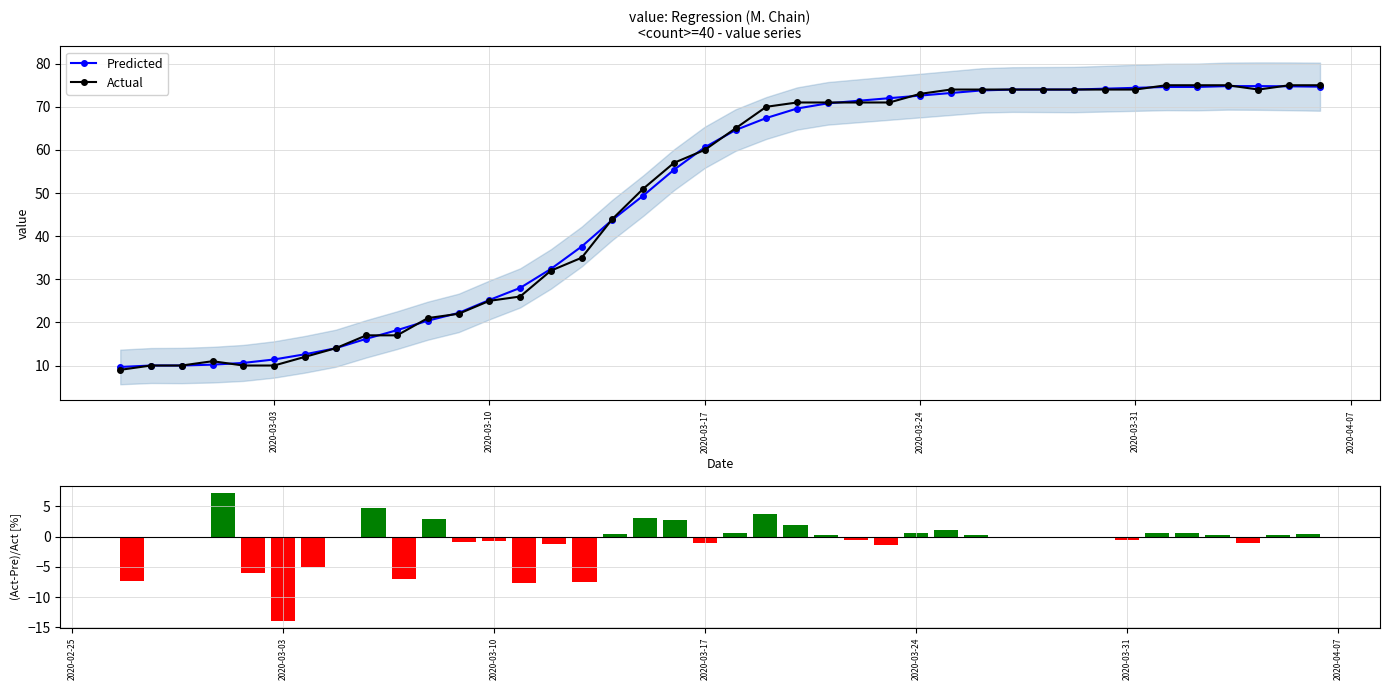

Which series has the largest range (max minus min)?

Actual